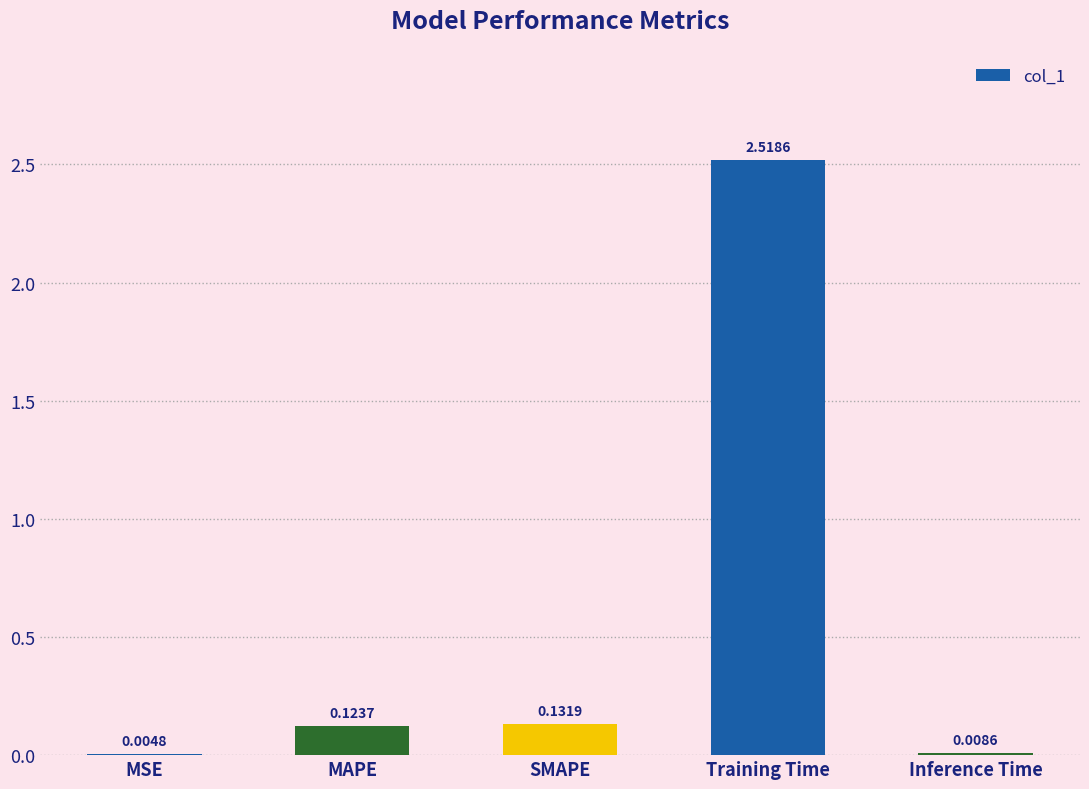

Which has a higher value, MSE or SMAPE?

SMAPE